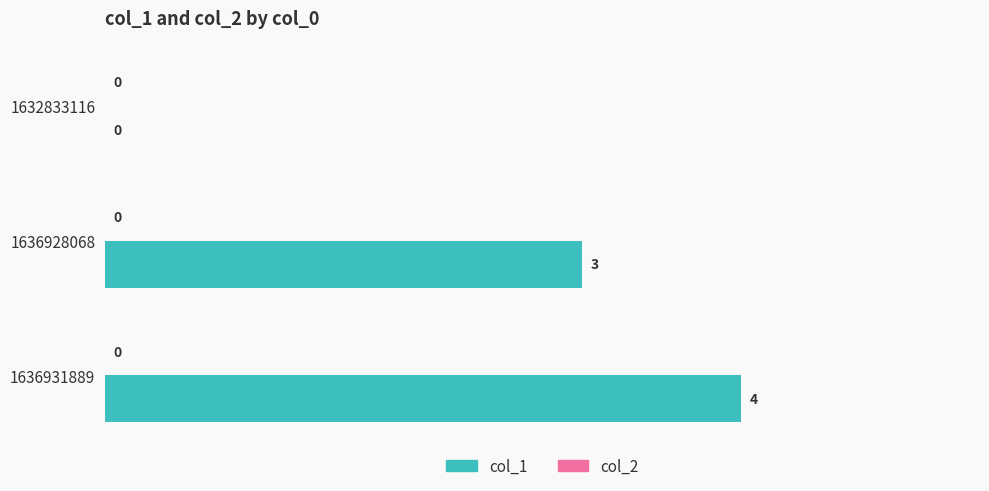

What is the change in value from 1632833116 to 1636931889?

+4